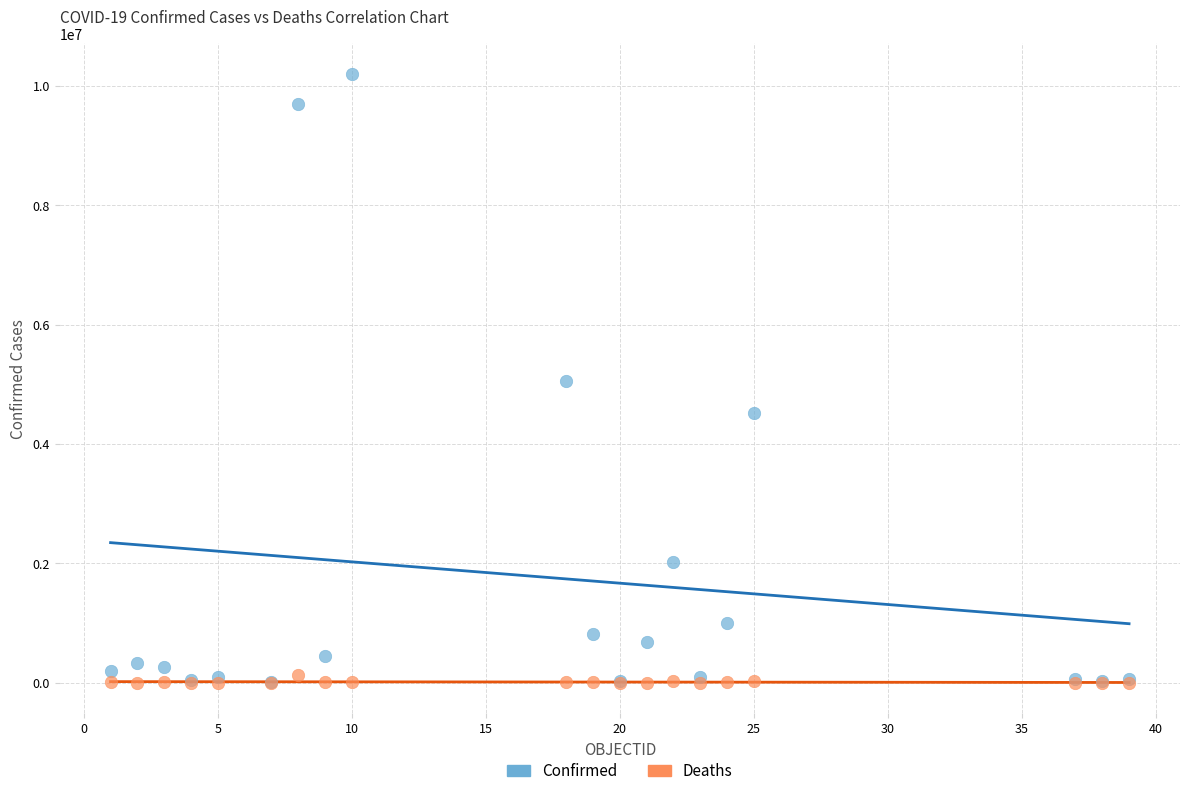

What are all the series names shown in the legend?

Confirmed, Deaths